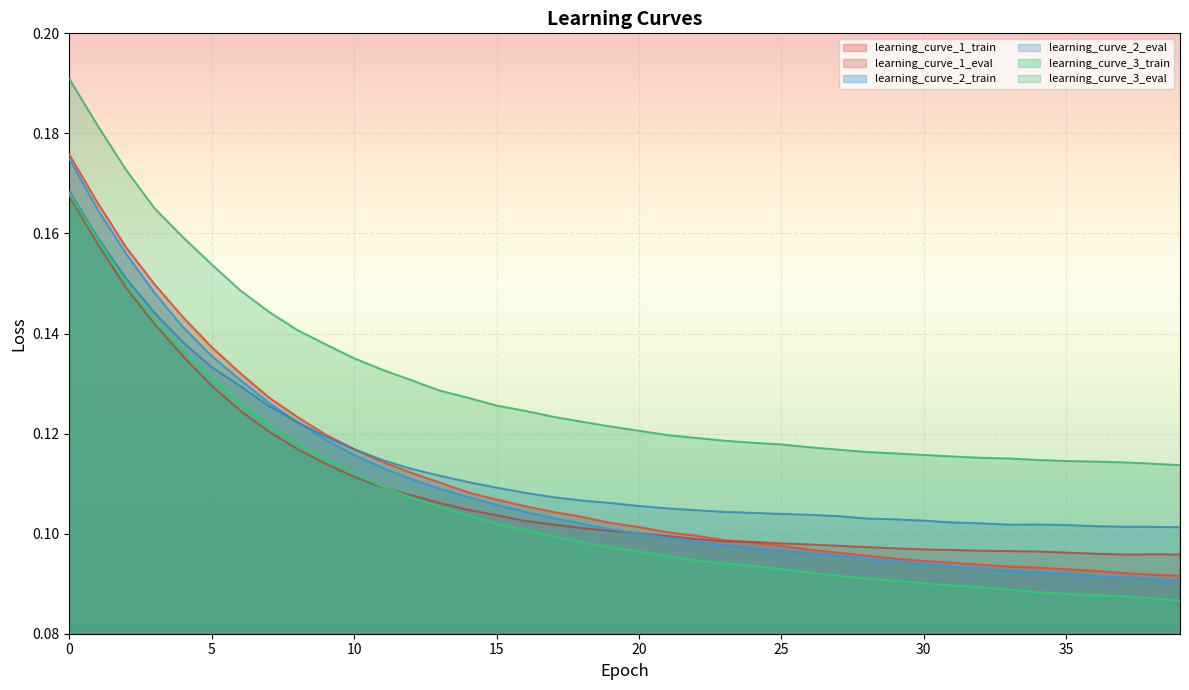

At which category does learning_curve_1_eval reach its first local valley?

37